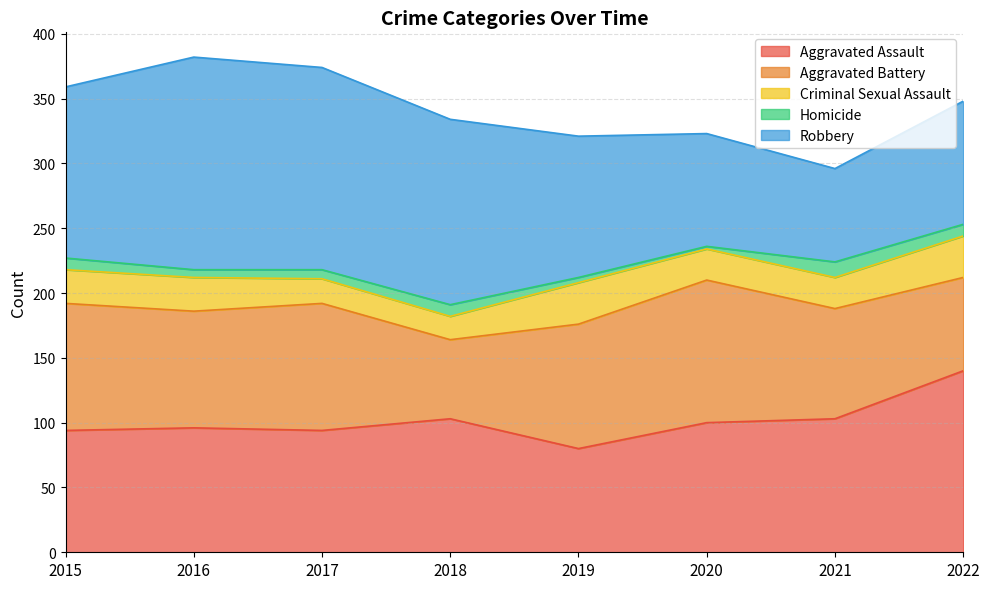

Between 2016 and 2018, which is larger?

2018